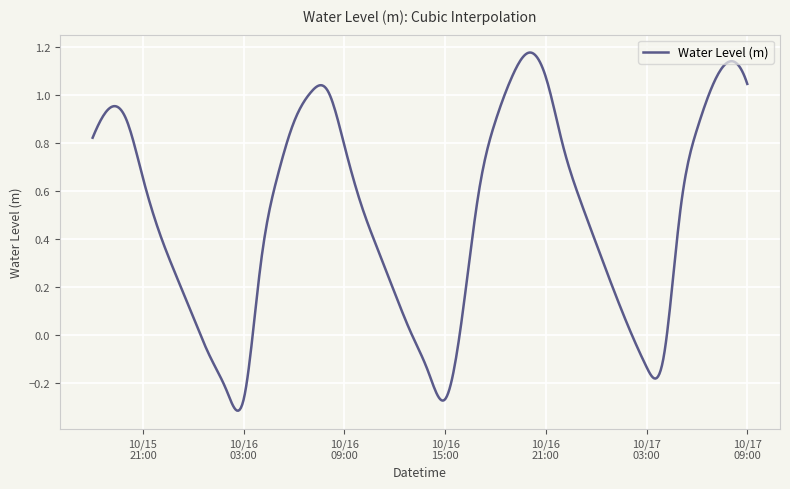

What is the difference between the maximum and minimum values?

1.5